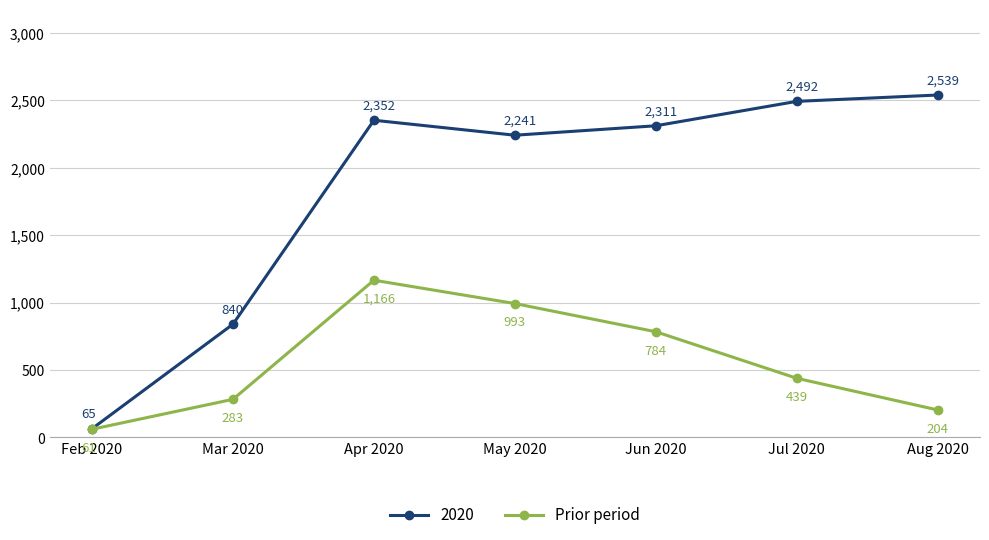

True or false: 2020 has a value of 3778 at May 2020.

False